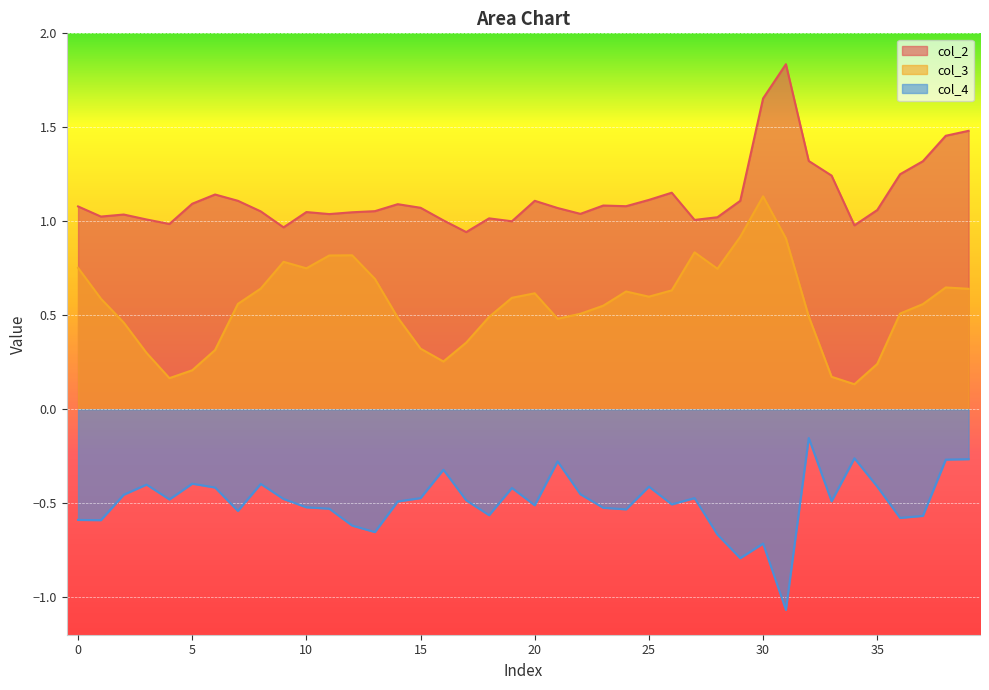

Between 16 and 29, which series saw the biggest shift?

col_3